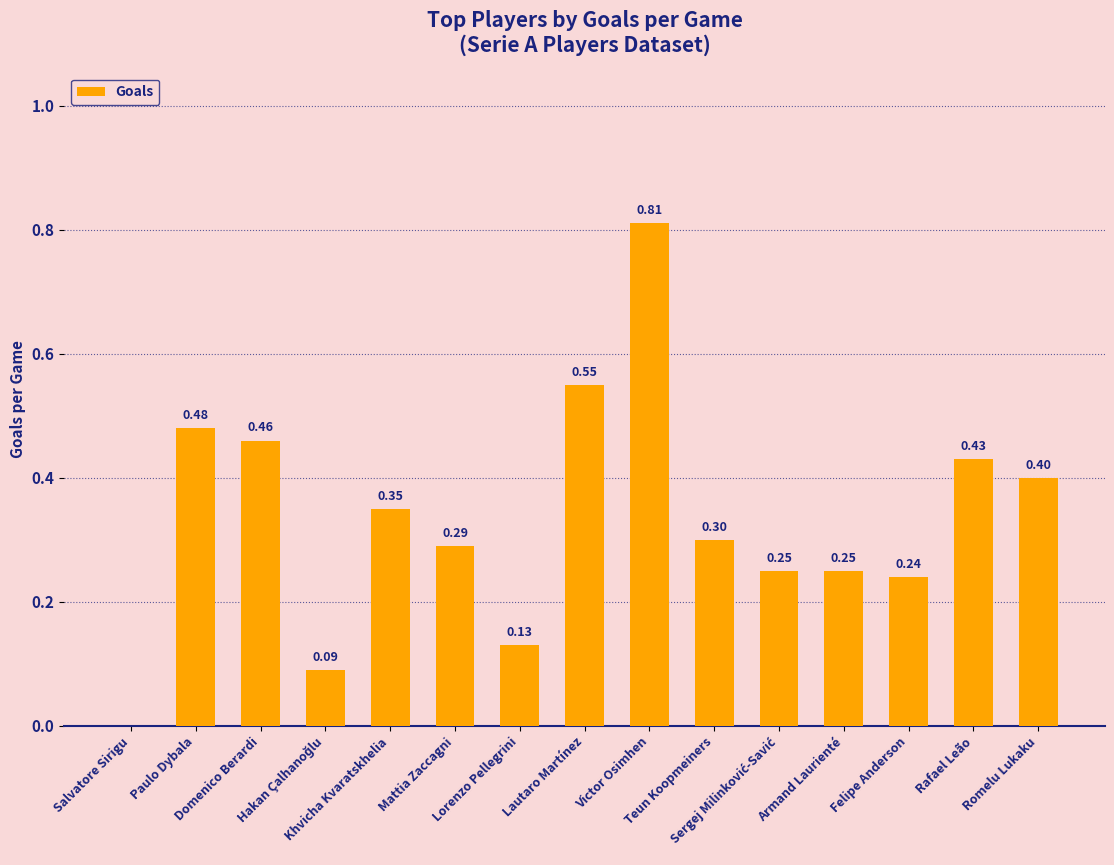

What is the change in value from Salvatore Sirigu to Paulo Dybala?

+0.5